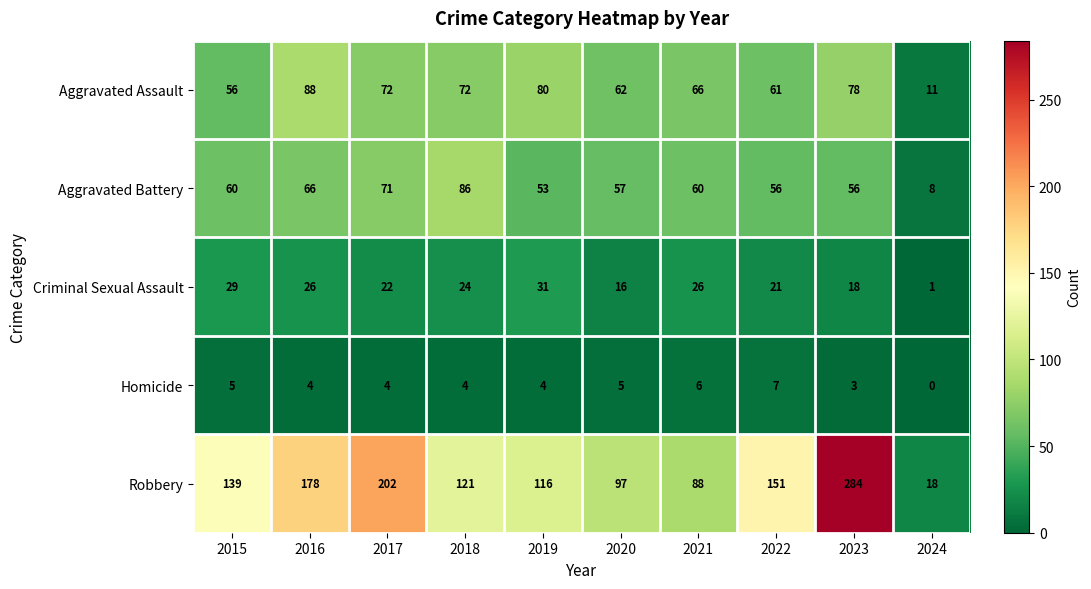

Which series has the largest total across all categories?

Robbery